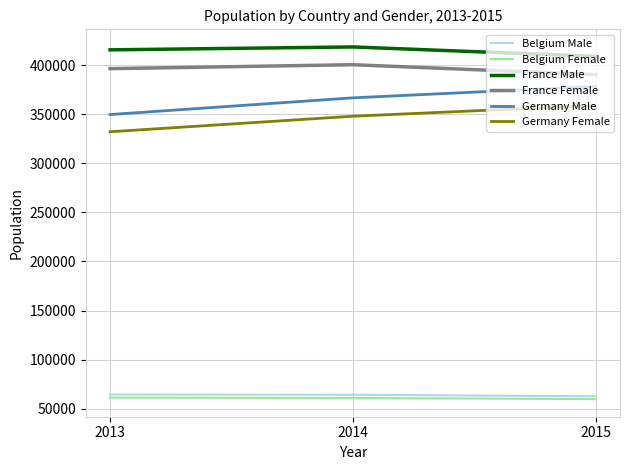

Does the chart display data point markers on the line(s)?

No